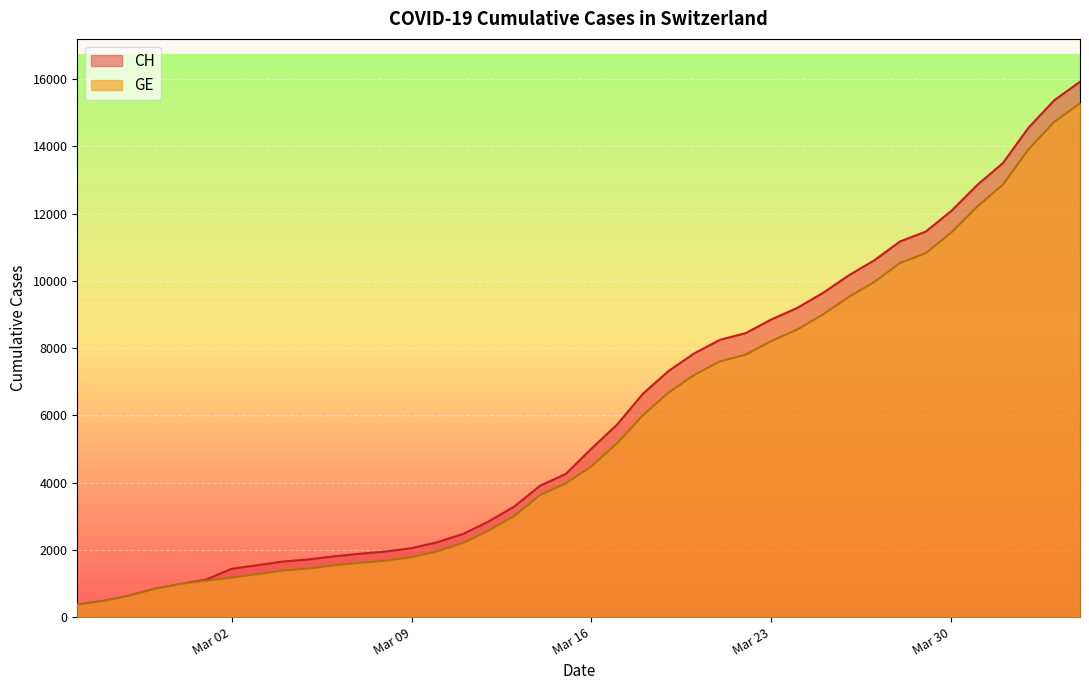

At which label does GE reach its minimum?

2020-02-25